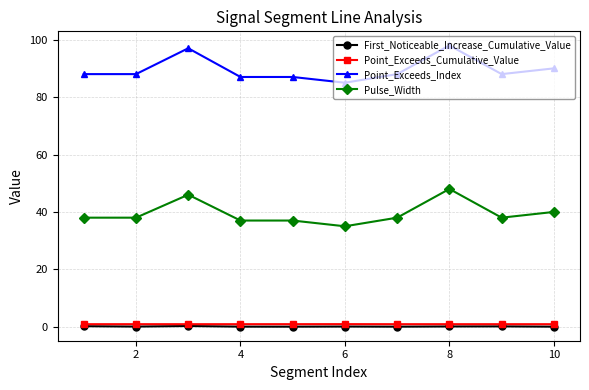

Which series has the largest total across all categories?

Point_Exceeds_Index